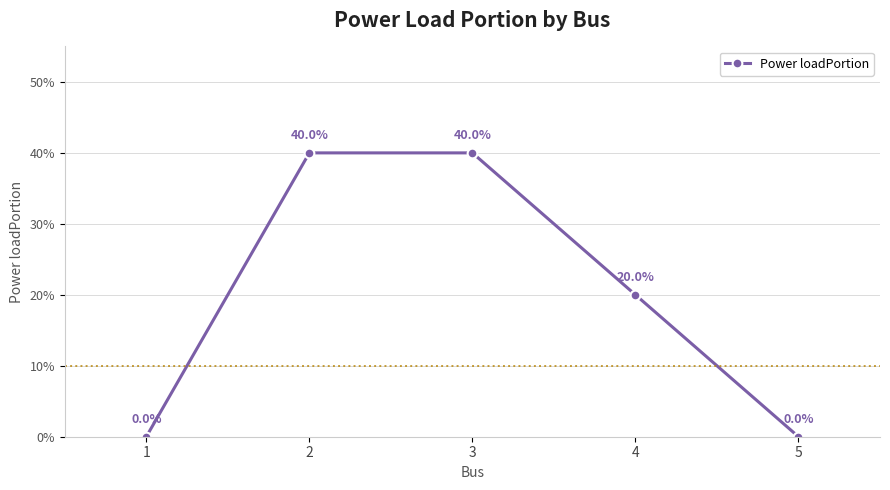

At which category does the chart reach its minimum across all series?

1